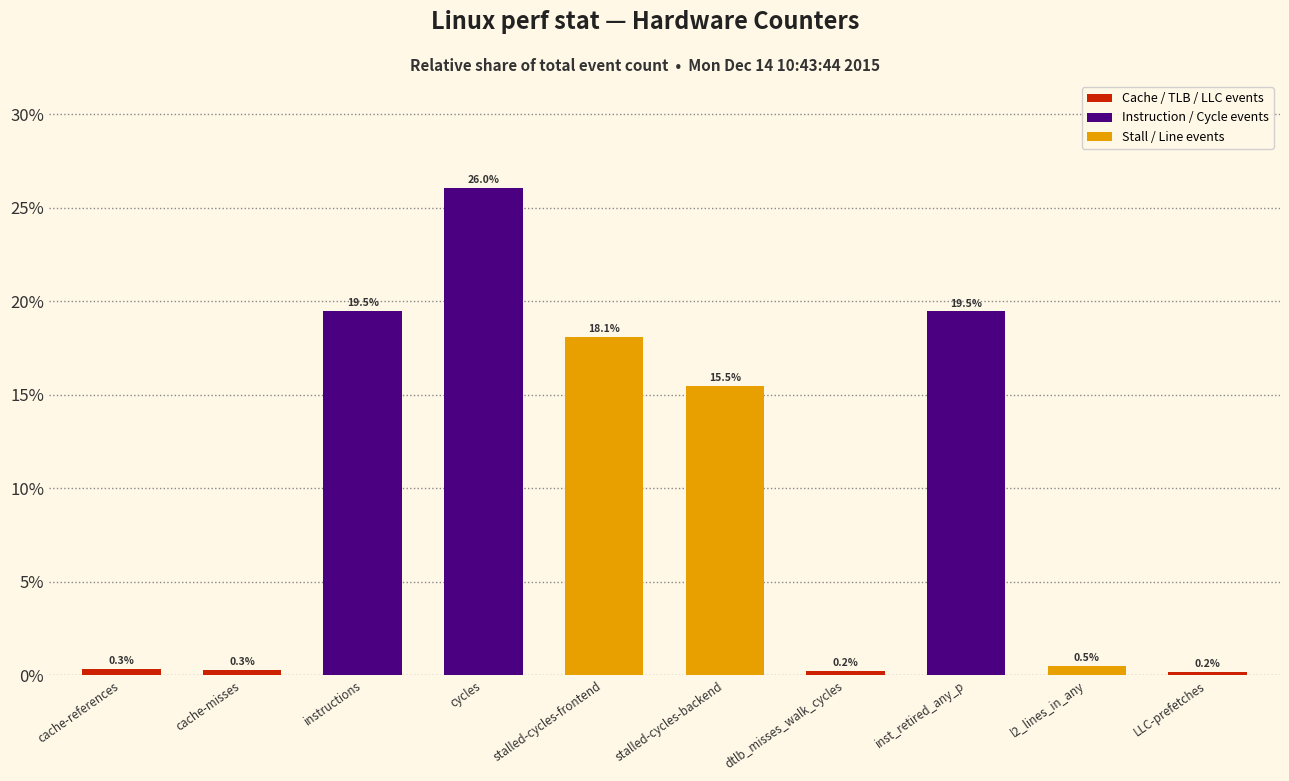

At which category does the chart reach its peak across all series?

cycles